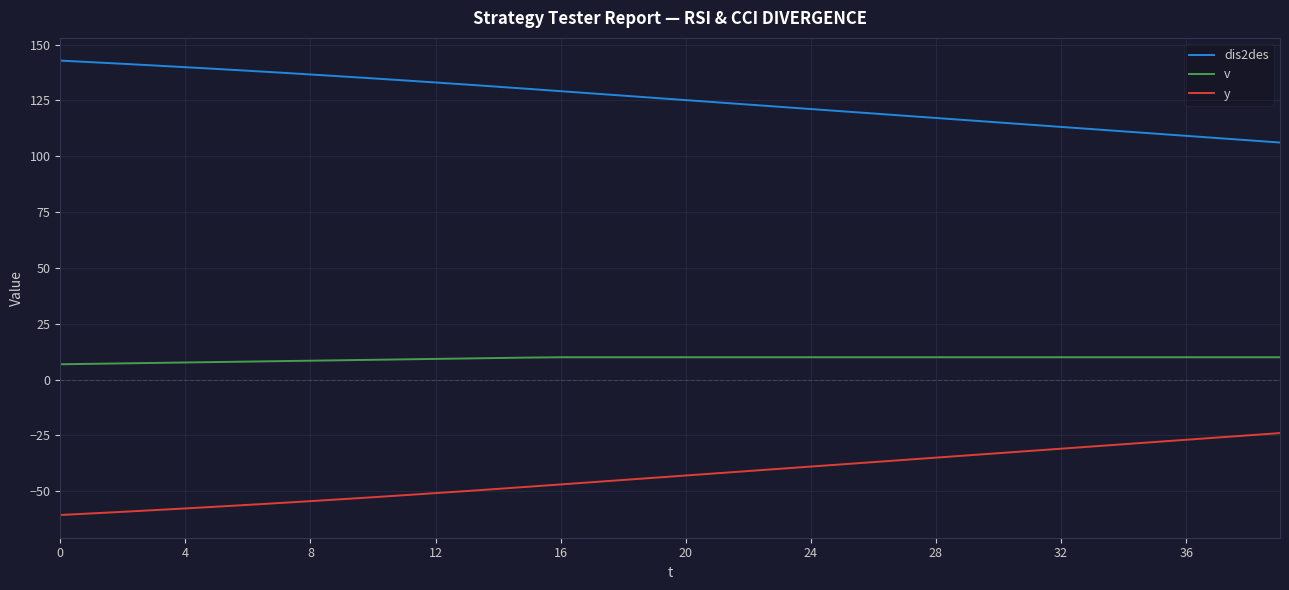

Rank the series by their average value, from lowest to highest.

y, v, dis2des